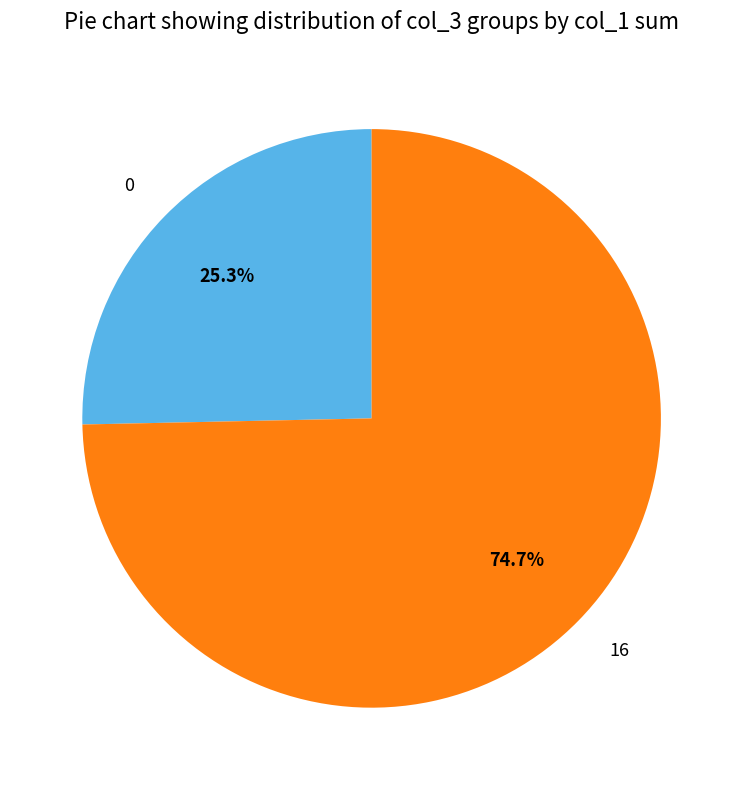

What is the largest slice in the pie chart?

16